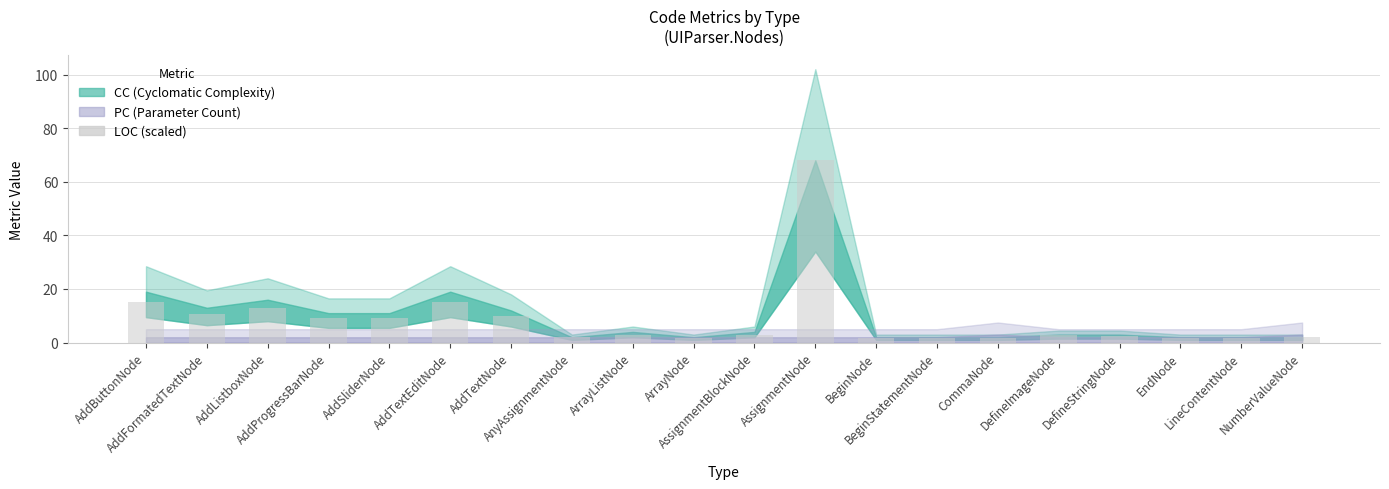

What is the difference between the maximum and minimum values?

66.3